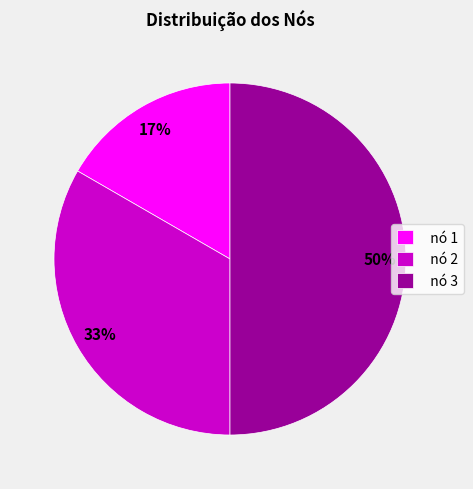

Count the number of slices in the pie.

3